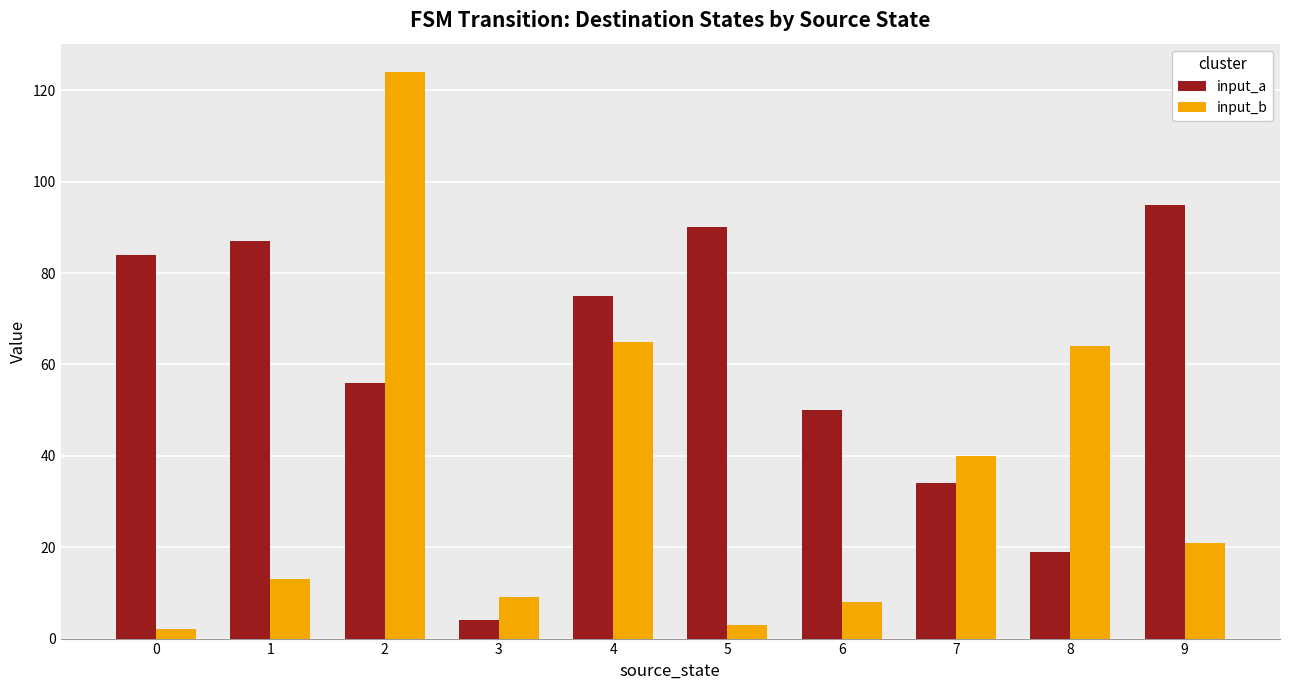

What is the sum of the input_a values at 5 and 6?

140